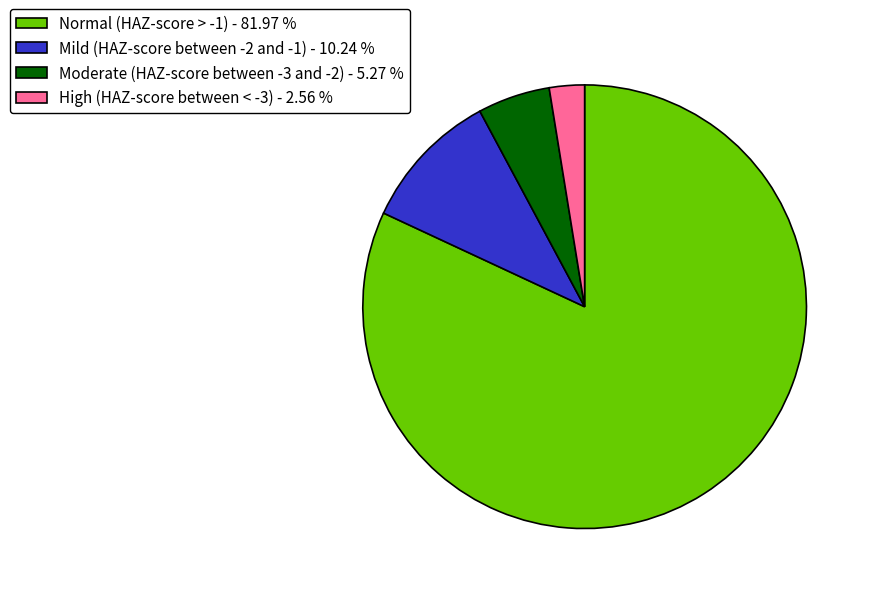

Does Normal (HAZ-score > -1) - 81.97 % account for over 50% of the chart?

Yes